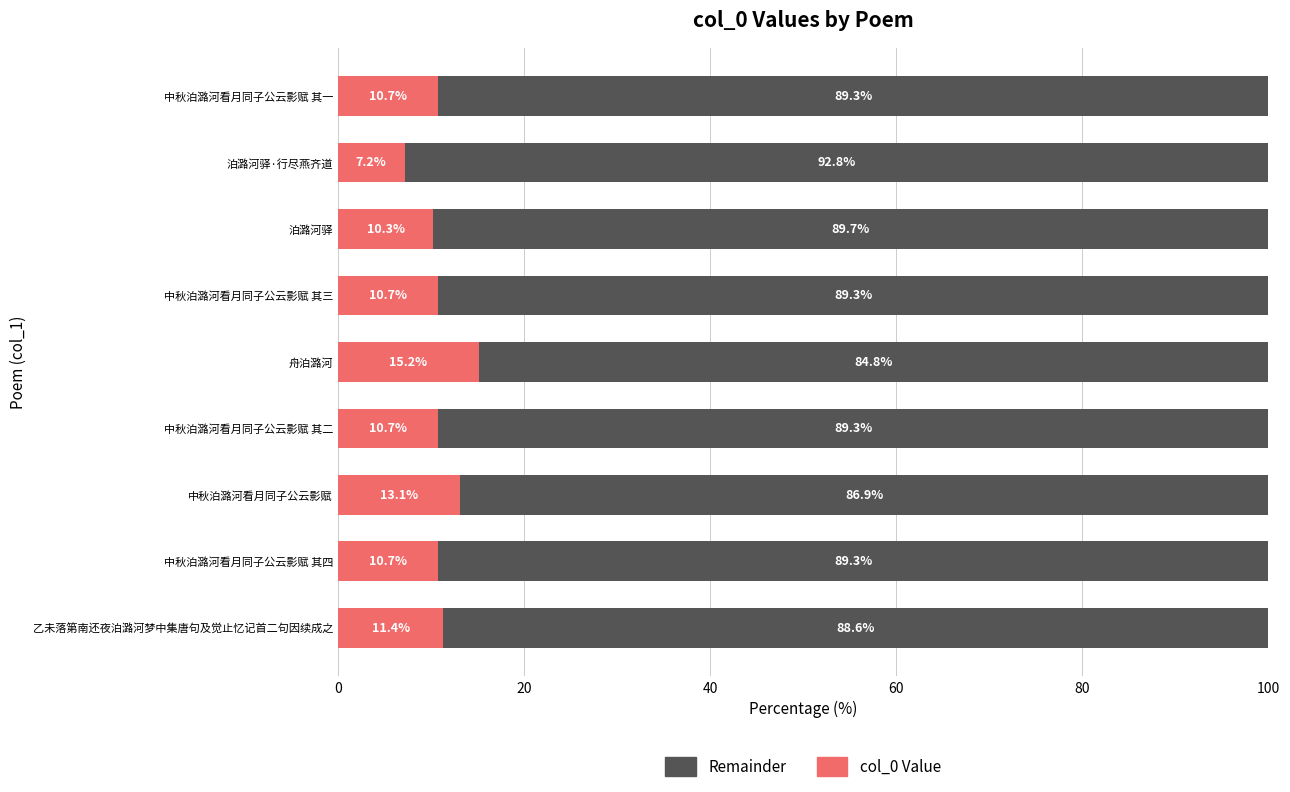

What is the difference between the maximum and minimum values in the col_0 Value series?

8.0